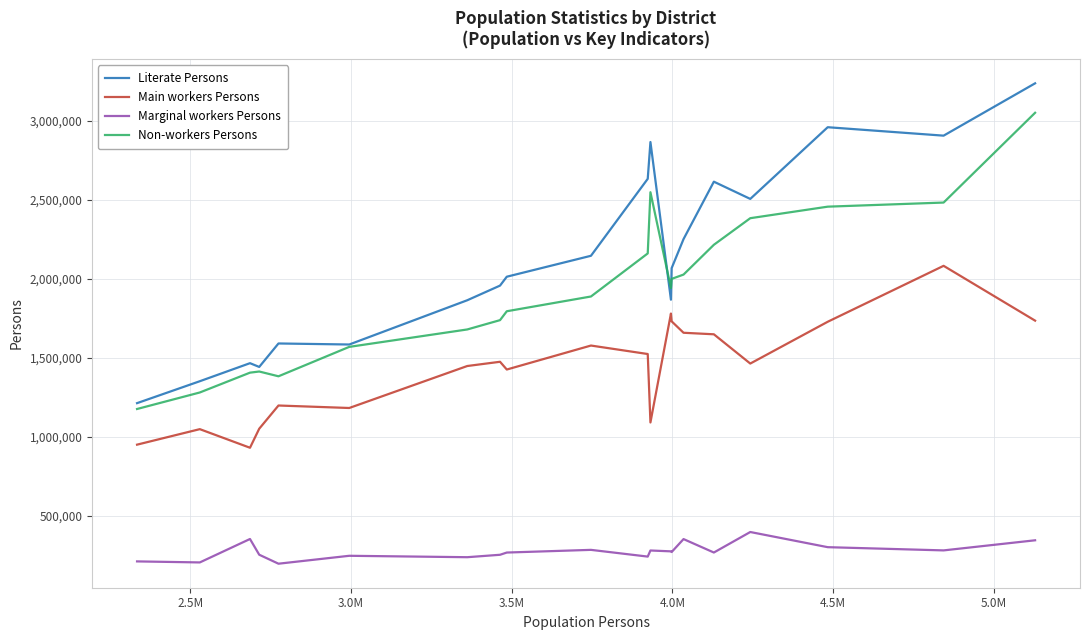

Which series has the largest total across all categories?

Literate Persons